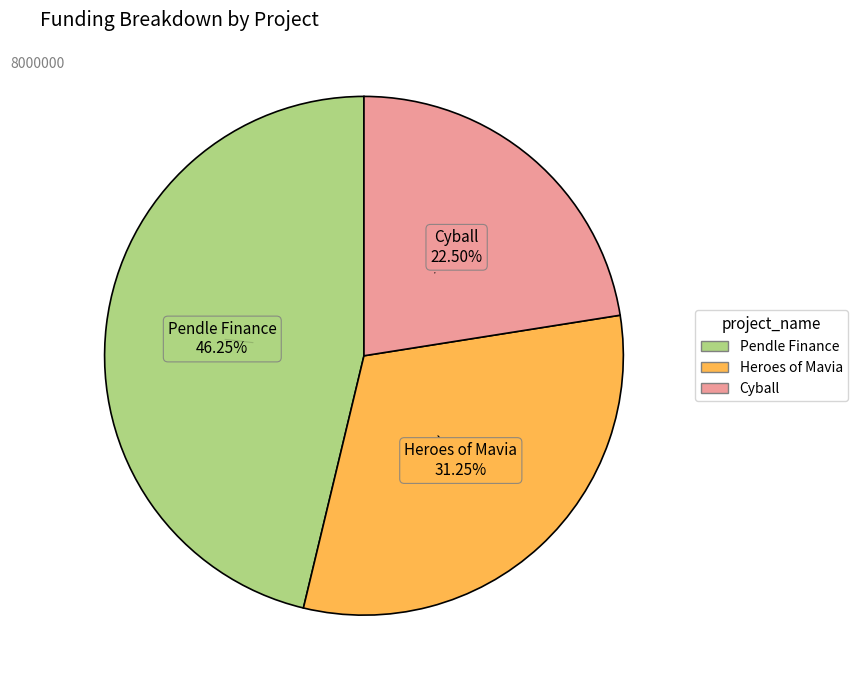

What is the smallest slice in the pie chart?

Cyball